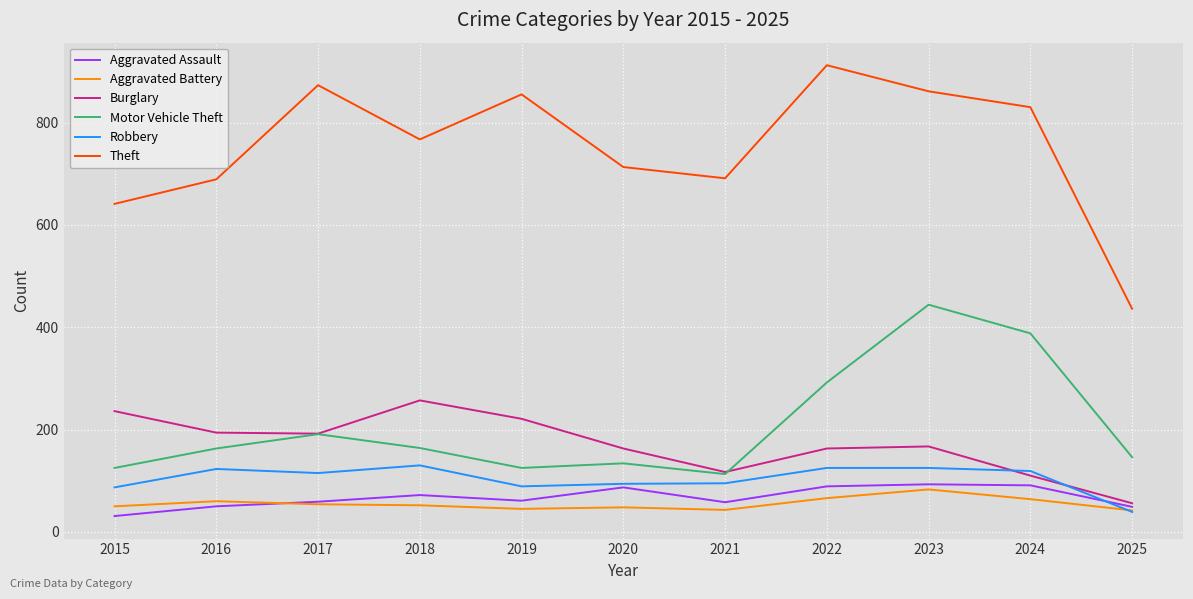

In Aggravated Assault, how many points are higher than both neighbors (excluding endpoints)?

3